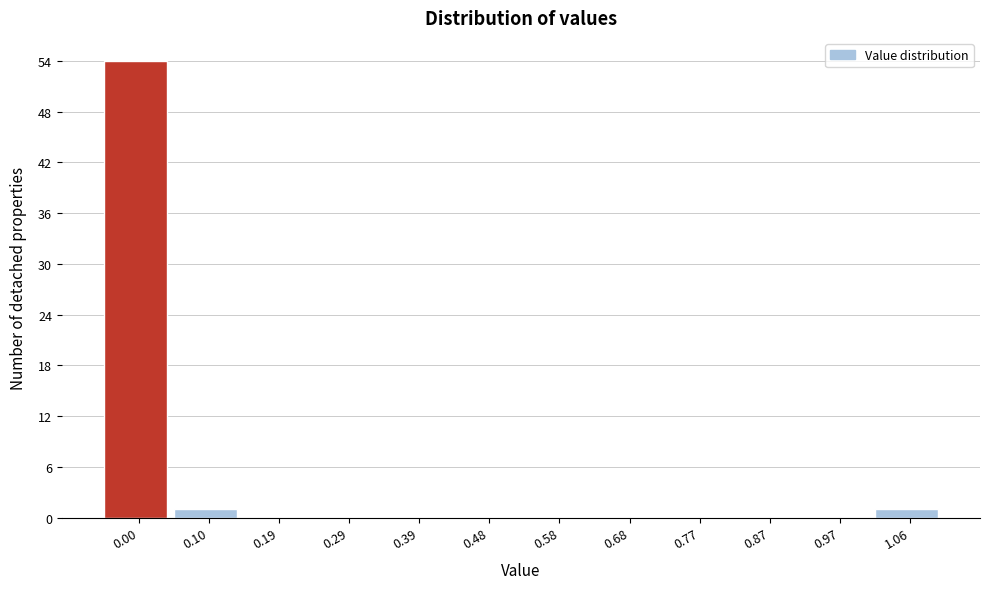

Reading left to right, list all the values displayed in this chart.

0.00=54	0.10=1	0.19=0	0.29=0	0.39=0	0.48=0	0.58=0	0.68=0	0.77=0	0.87=0	0.97=0	1.06=1